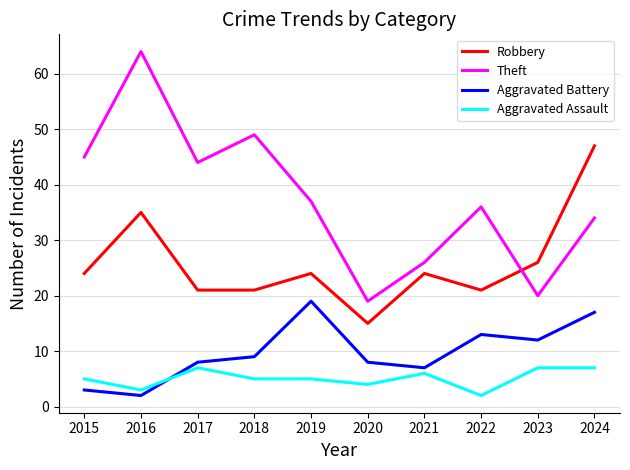

What is the difference between the second highest and second lowest values in the Robbery series?

14